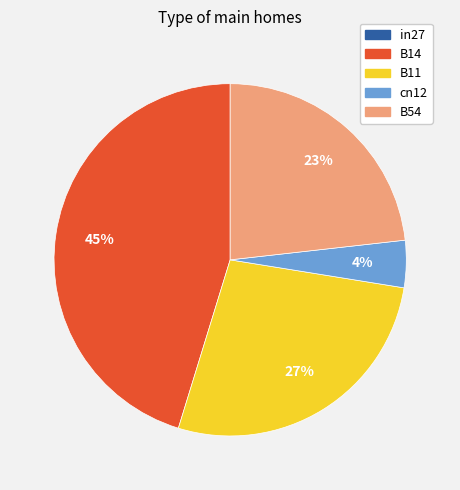

What is the largest slice in the pie chart?

B14